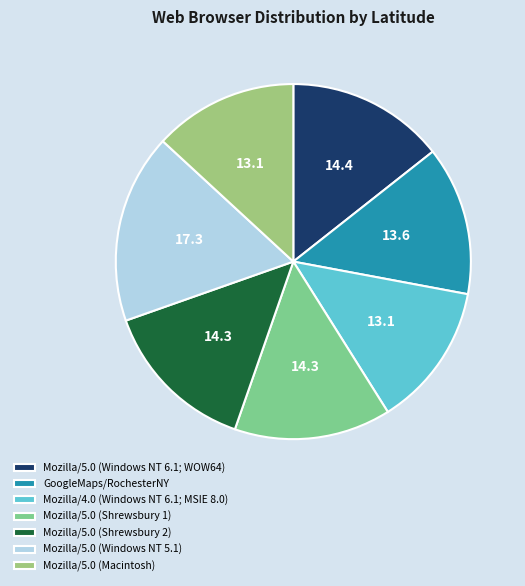

The Mozilla/5.0 (Shrewsbury 2) slice represents 28% of the pie. True or false?

False